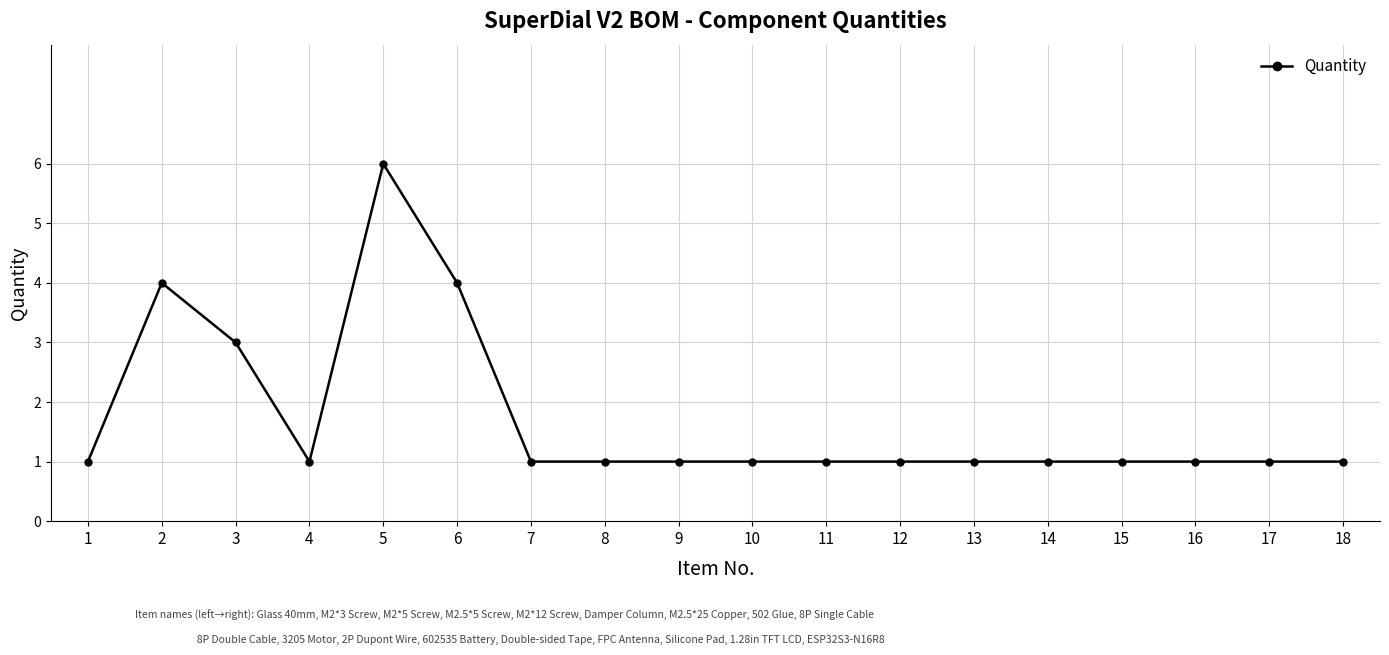

What is the difference between the second highest and minimum values?

3